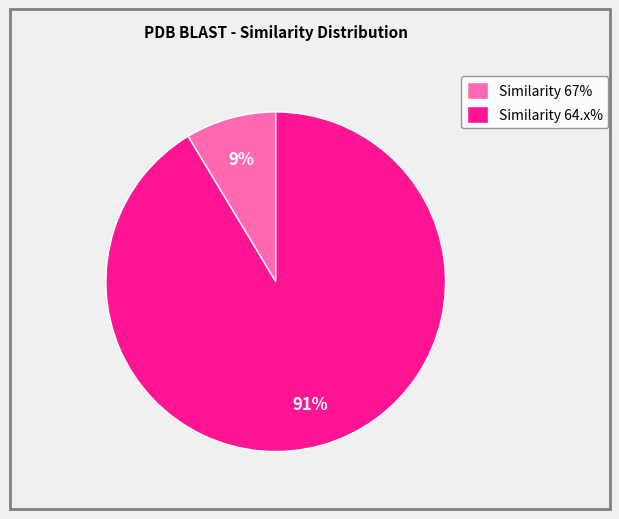

Is there a majority slice in this chart?

Yes